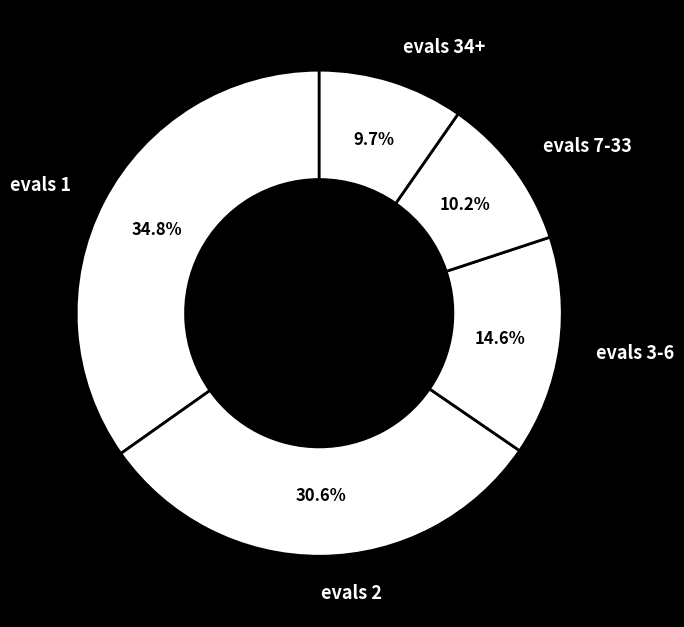

Count the number of slices in the pie.

5